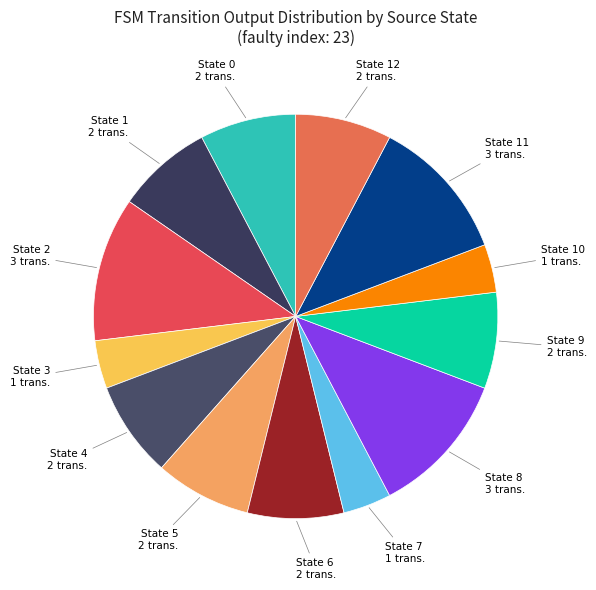

How many segments does this pie chart have?

13